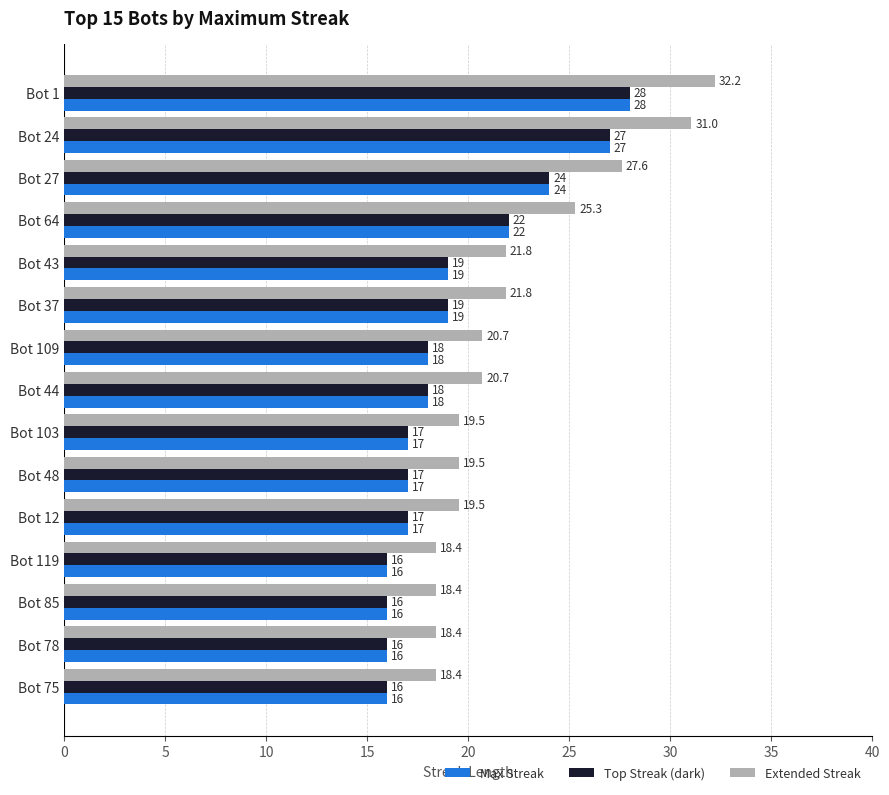

The Max Streak series shows 17.0 at Bot 12. True or false?

True